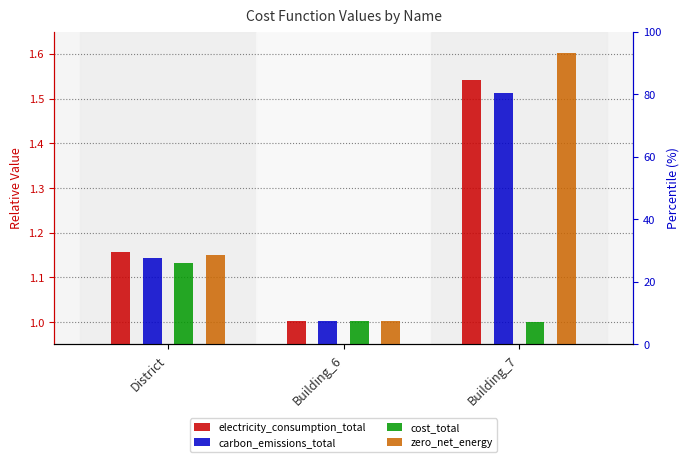

What are all the series names shown in the legend?

electricity_consumption_total, carbon_emissions_total, cost_total, zero_net_energy